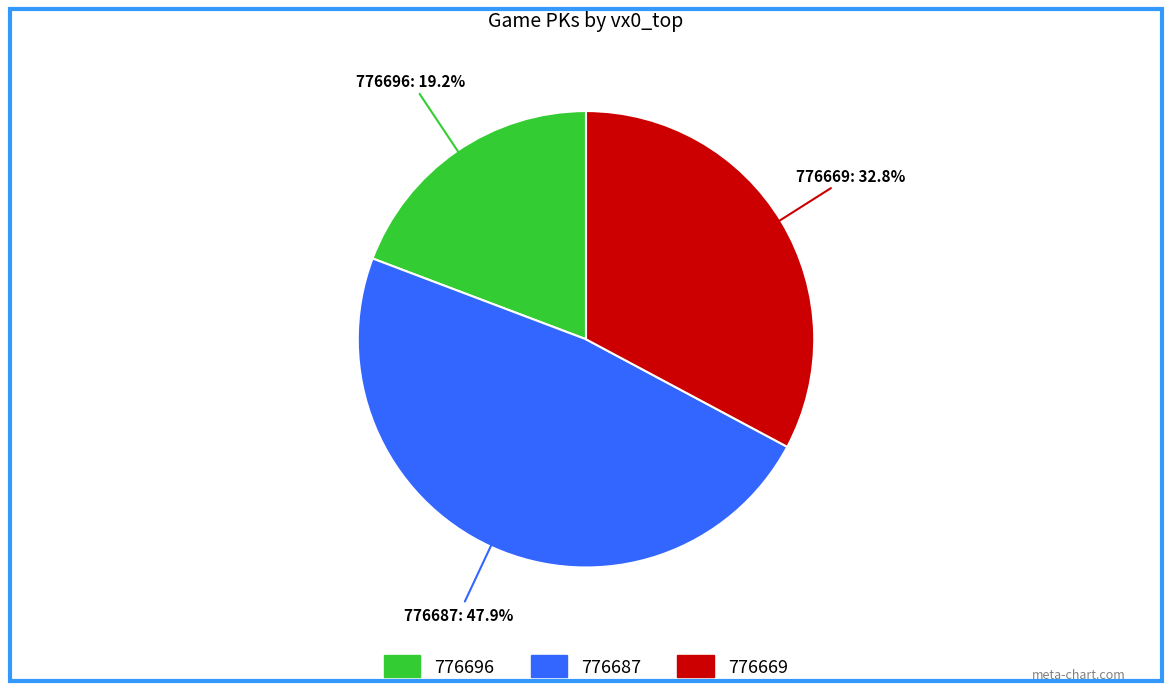

What is the largest slice in the pie chart?

776687